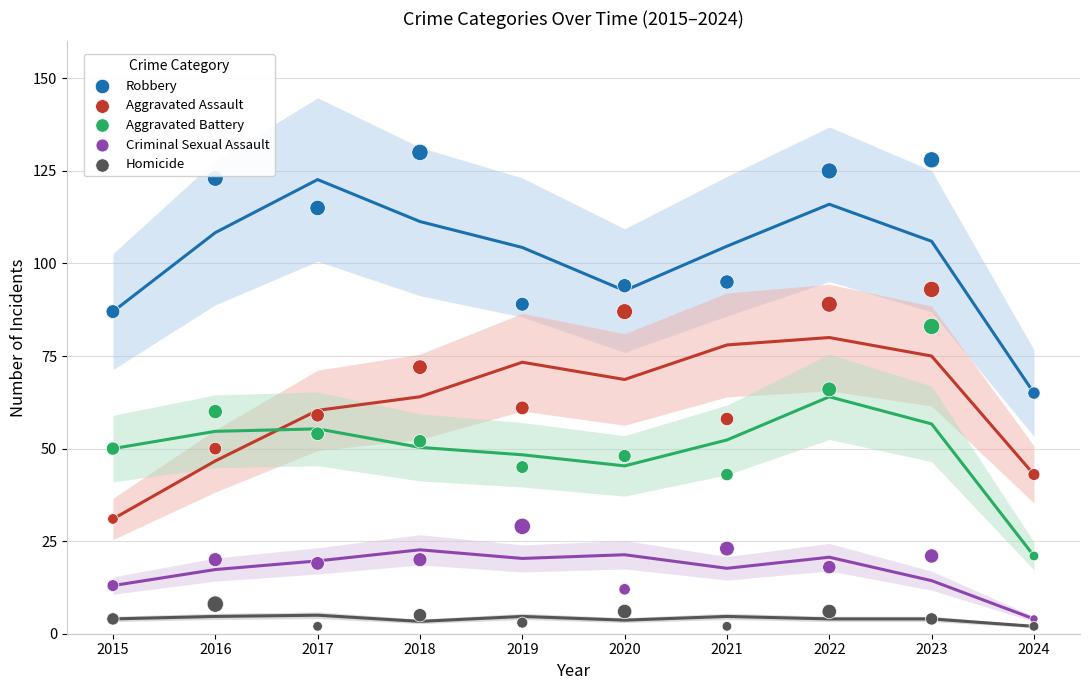

What are all the series names shown in the legend?

Robbery, Aggravated Assault, Aggravated Battery, Criminal Sexual Assault, Homicide